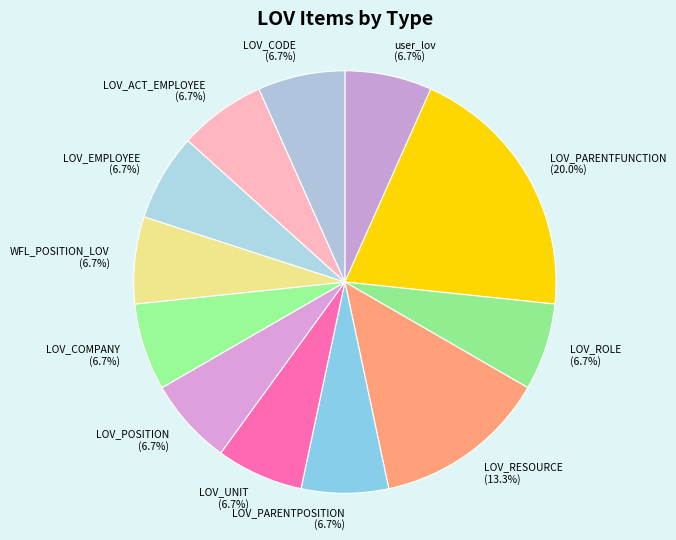

Is the sum of LOV_ACT_EMPLOYEE and LOV_CODE greater than half?

No